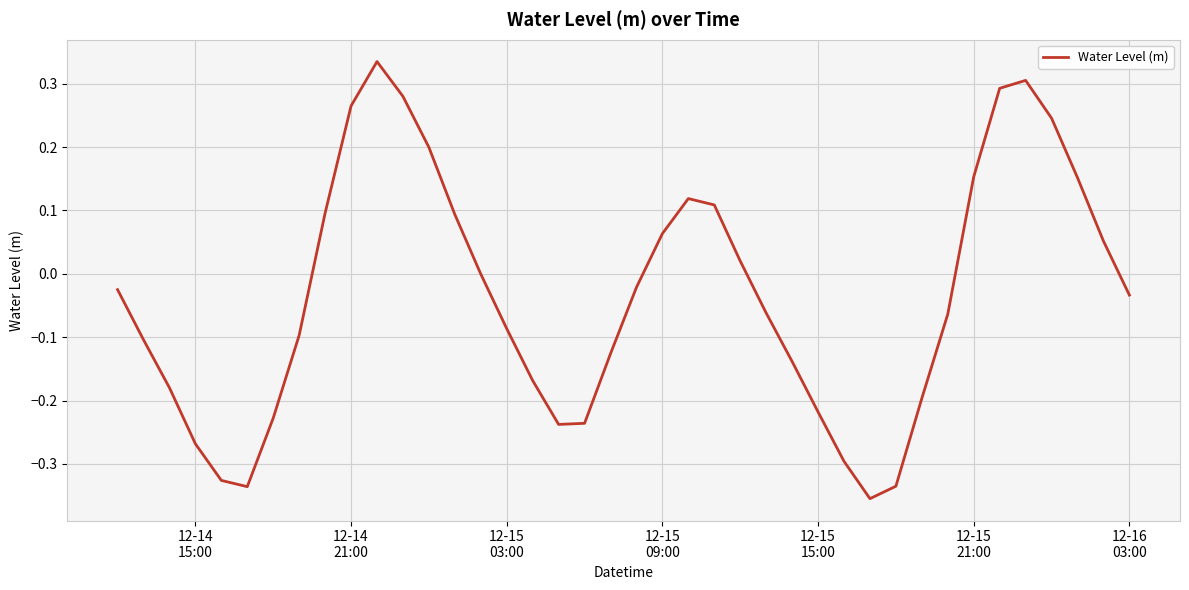

What is the difference between the maximum and minimum values?

0.7